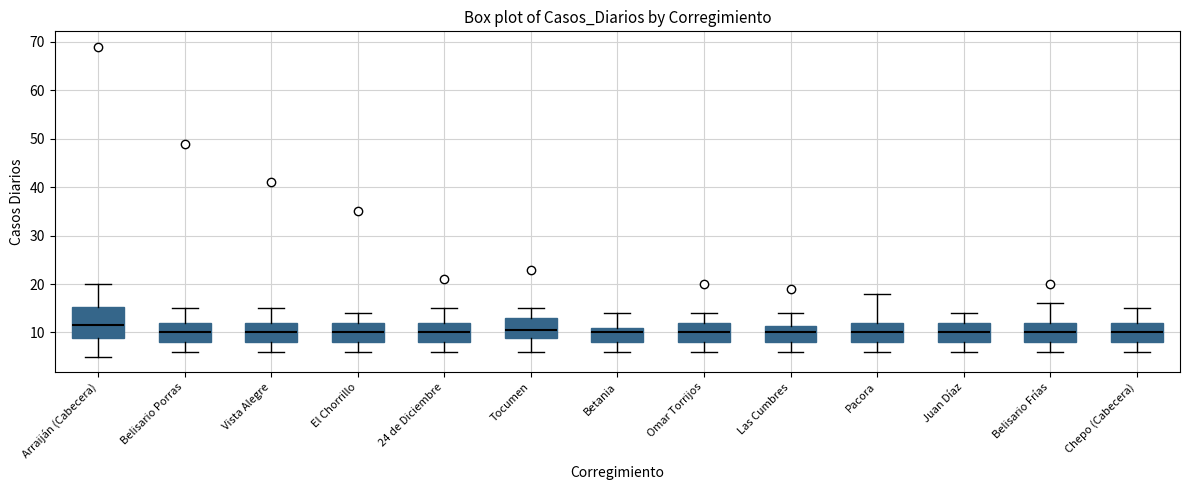

Reading left to right, transcribe this box plot: for each box, give where its median line is, the range the box spans, and where its two whiskers end, as read against the y-axis. The values are not printed on the chart, so give them approximately, as read against the axis.

Arraiján (Cabecera): median 12, box 9 to 15, whiskers 5 to 20
Belisario Porras: median 10, box 8 to 12, whiskers 6 to 15
Vista Alegre: median 10, box 8 to 12, whiskers 6 to 15
El Chorrillo: median 10, box 8 to 12, whiskers 6 to 14
24 de Diciembre: median 10, box 8 to 12, whiskers 6 to 15
Tocumen: median 11, box 9 to 13, whiskers 6 to 15
Betania: median 10, box 8 to 11, whiskers 6 to 14
Omar Torrijos: median 10, box 8 to 12, whiskers 6 to 14
Las Cumbres: median 10, box 8 to 11, whiskers 6 to 14
Pacora: median 10, box 8 to 12, whiskers 6 to 18
Juan Díaz: median 10, box 8 to 12, whiskers 6 to 14
Belisario Frías: median 10, box 8 to 12, whiskers 6 to 16
Chepo (Cabecera): median 10, box 8 to 12, whiskers 6 to 15